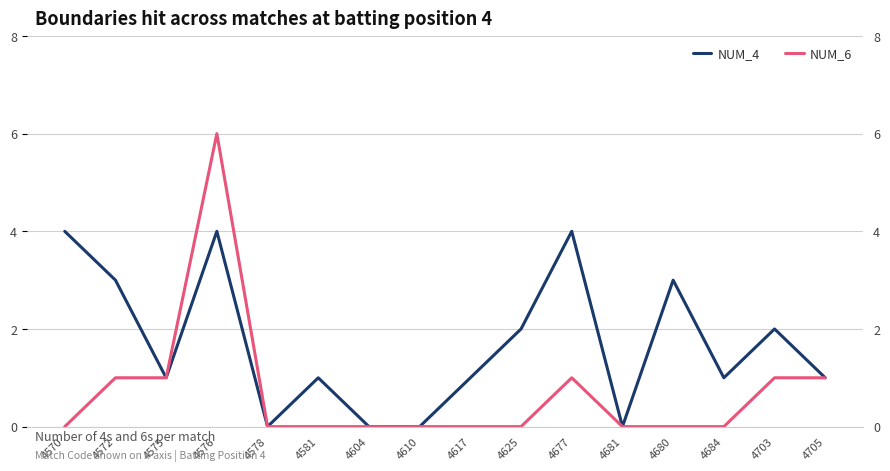

In NUM_4, how many points are lower than both neighbors (excluding endpoints)?

4